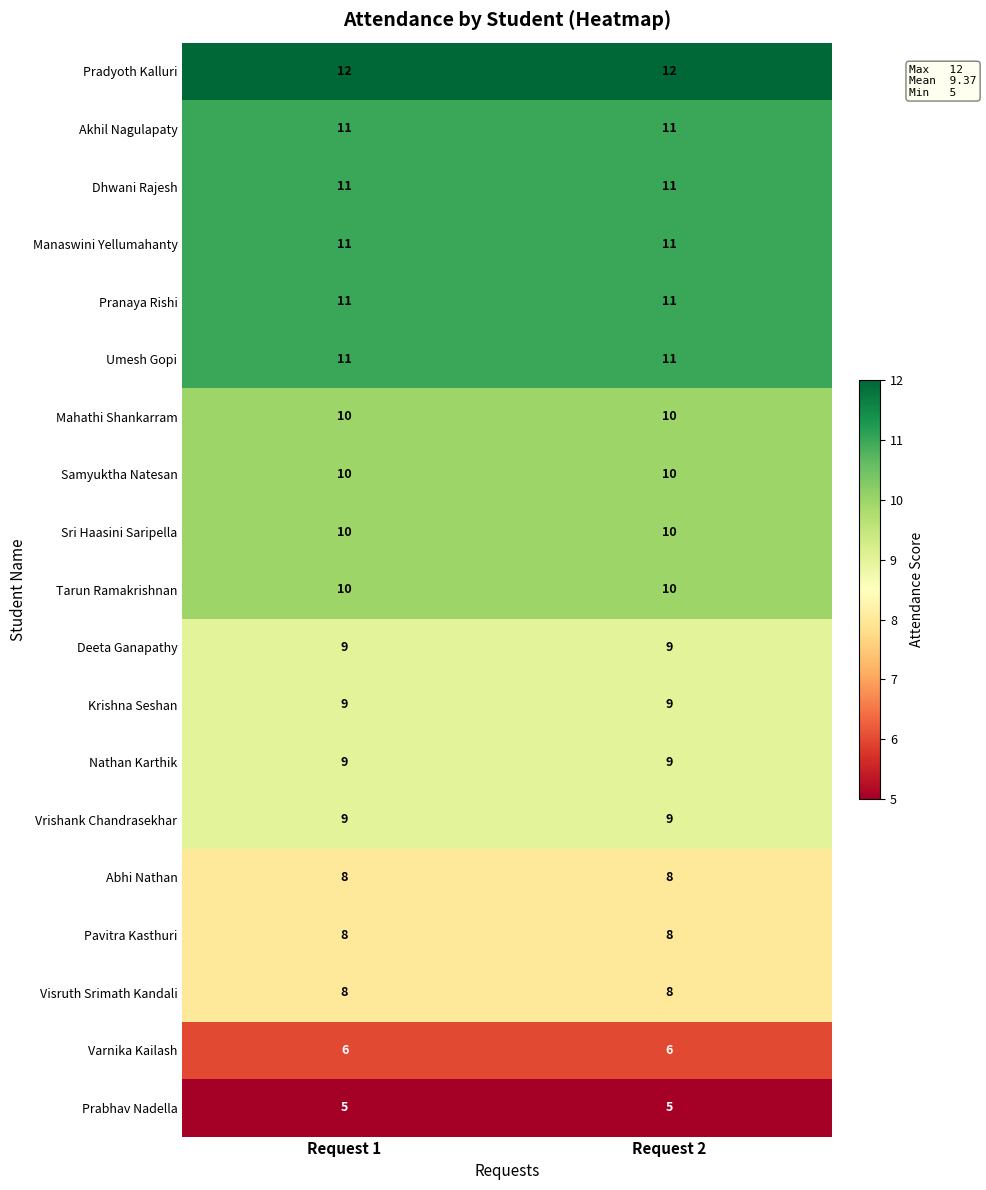

What is the lowest value of the Tarun Ramakrishnan series?

10